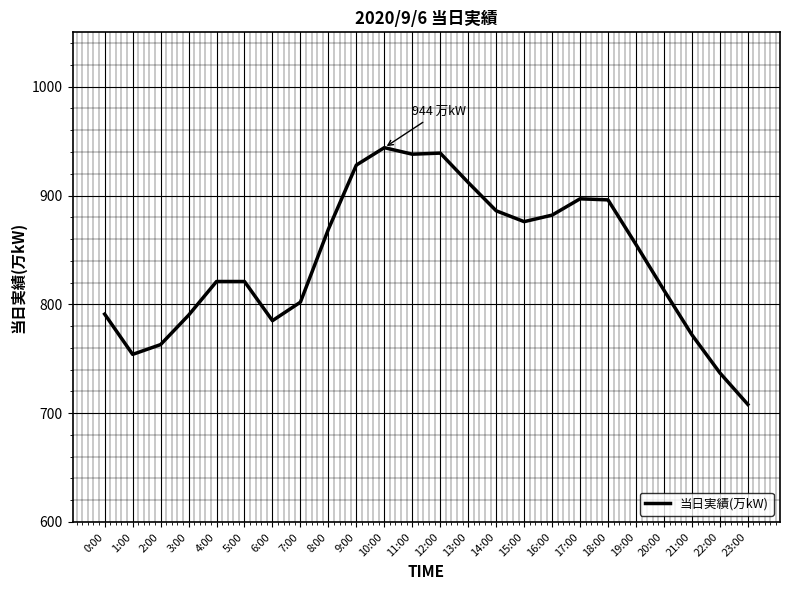

What position from the left is 23:00?

24